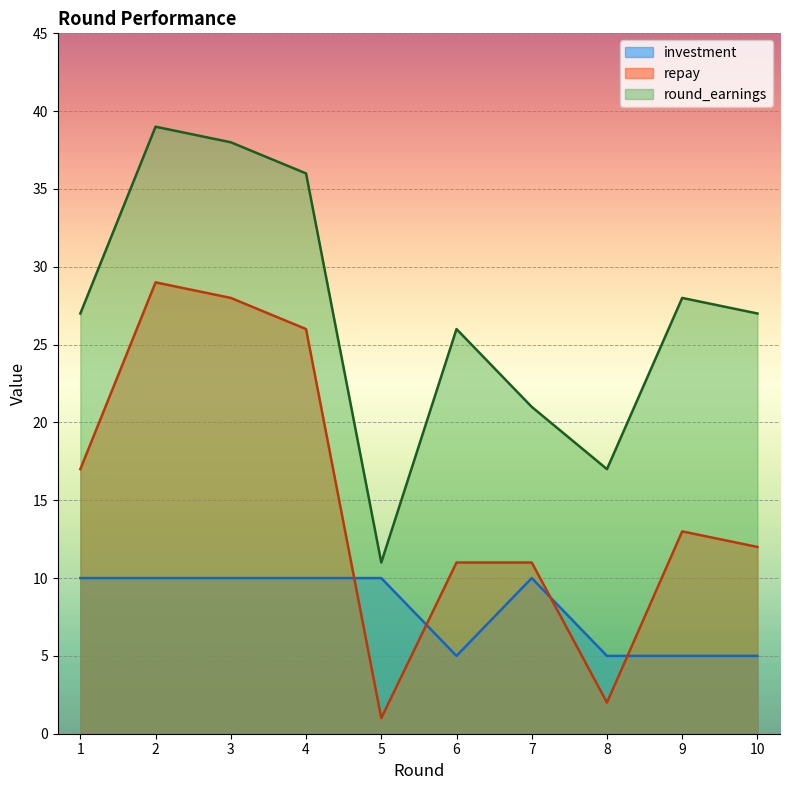

Rank the series at 7 from highest to lowest value.

round_earnings, repay, investment